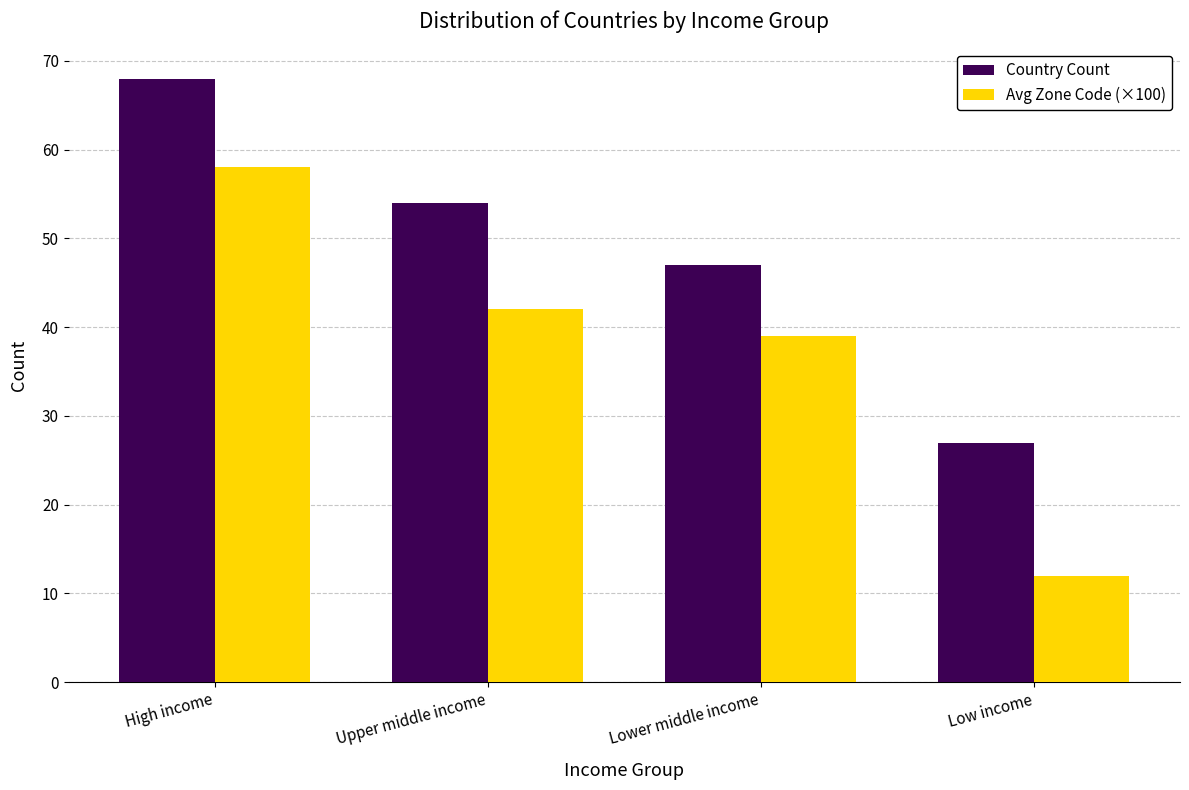

How many groups of bars are there?

4